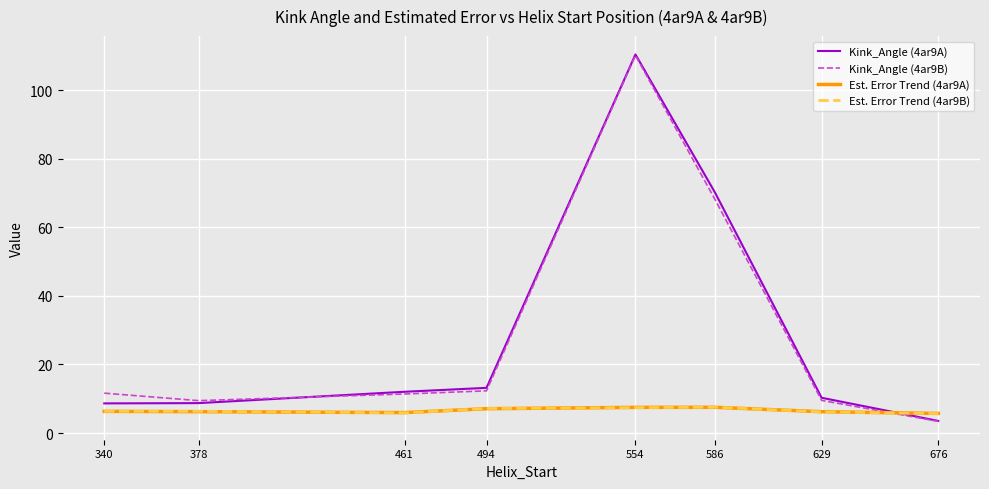

Which series has the largest range (max minus min)?

Kink_Angle (4ar9A)